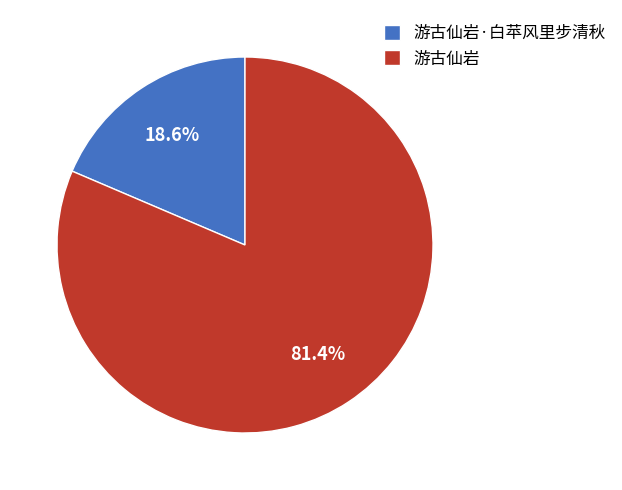

Rank the categories by value from lowest to highest.

游古仙岩·白苹风里步清秋, 游古仙岩